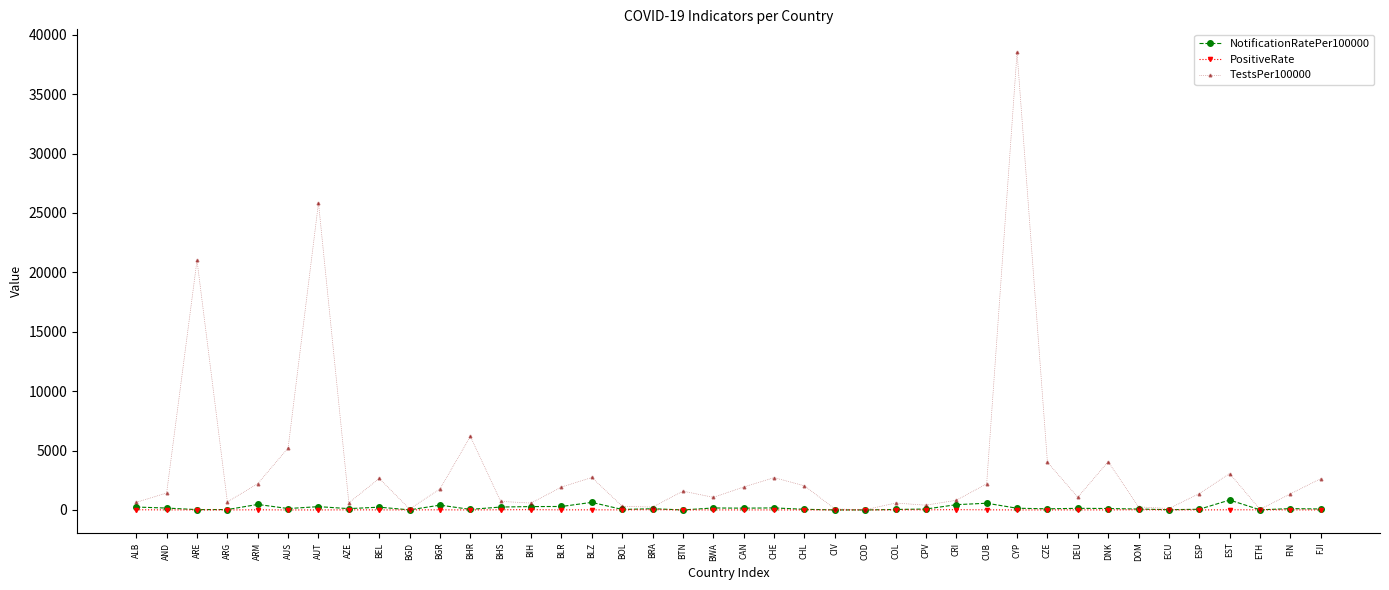

Which category has the highest value across all series?

CYP